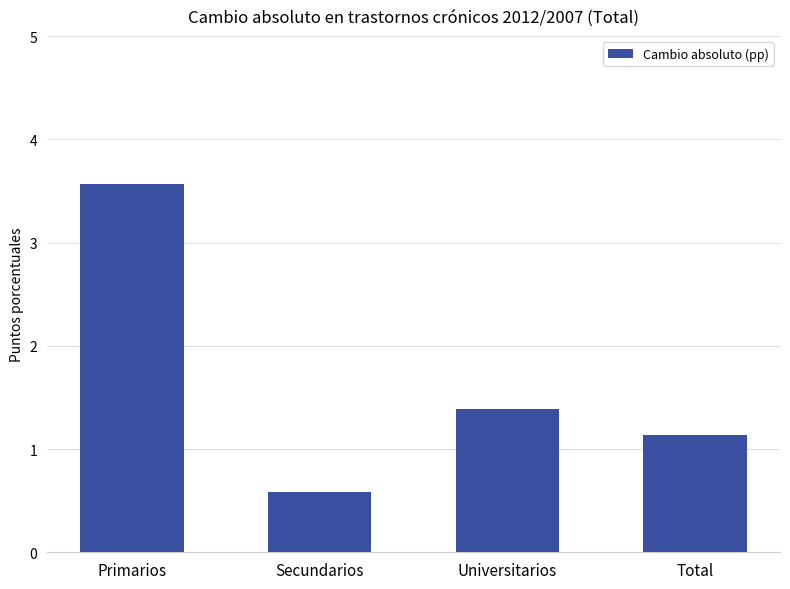

True or false: the data shows 1.4 at Universitarios.

True